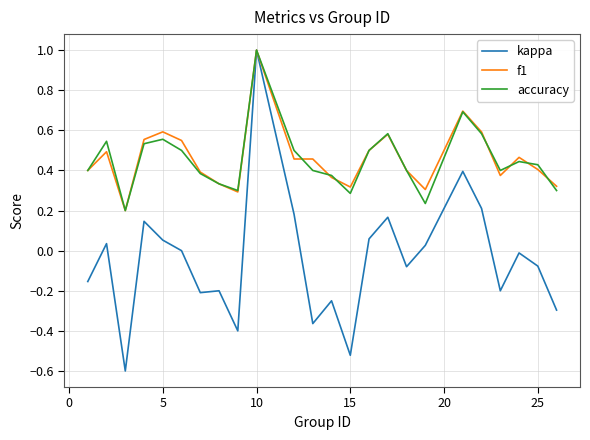

Which series has the largest range (max minus min)?

kappa